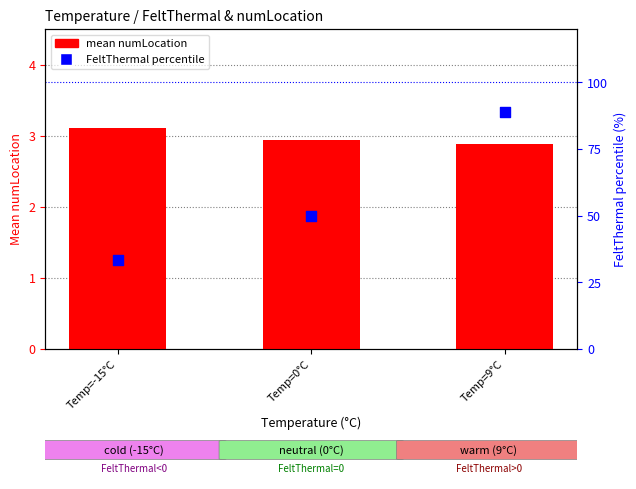

What are all the series names shown in the legend?

mean numLocation, FeltThermal percentile